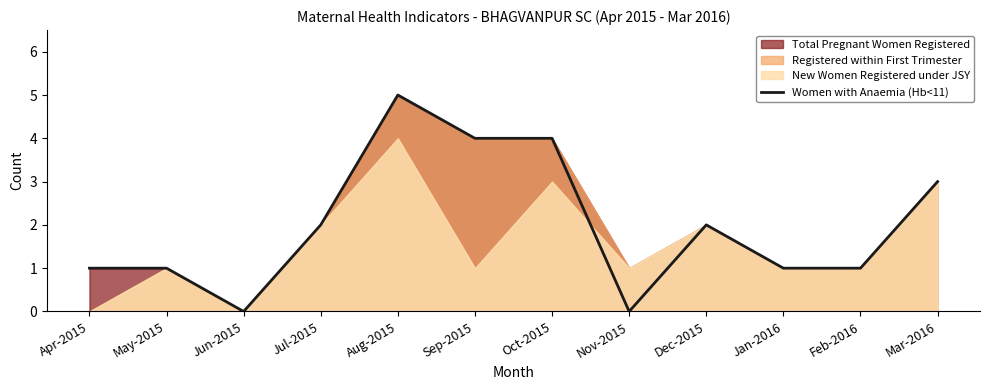

List the labels in order of value, largest first.

Aug-2015, Sep-2015, Oct-2015, Mar-2016, Jul-2015, Dec-2015, Apr-2015, May-2015, Jan-2016, Feb-2016, Jun-2015, Nov-2015